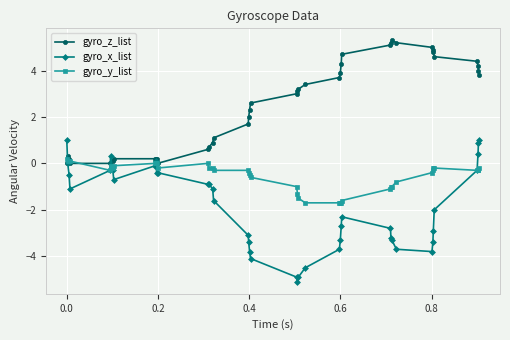

Which series has the widest spread of values?

gyro_x_list